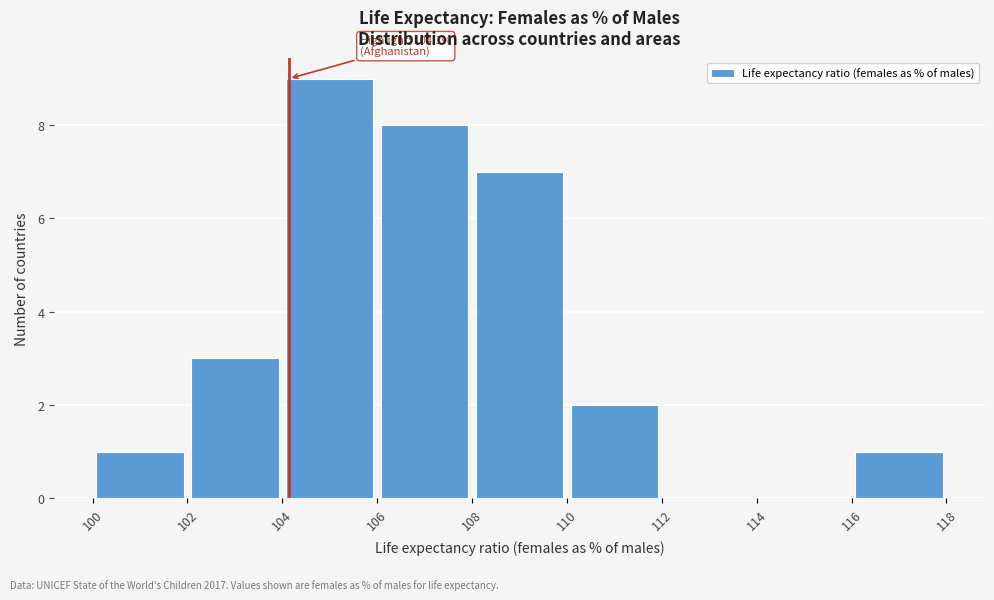

Which range on the x-axis has the tallest bar?

104 to 106